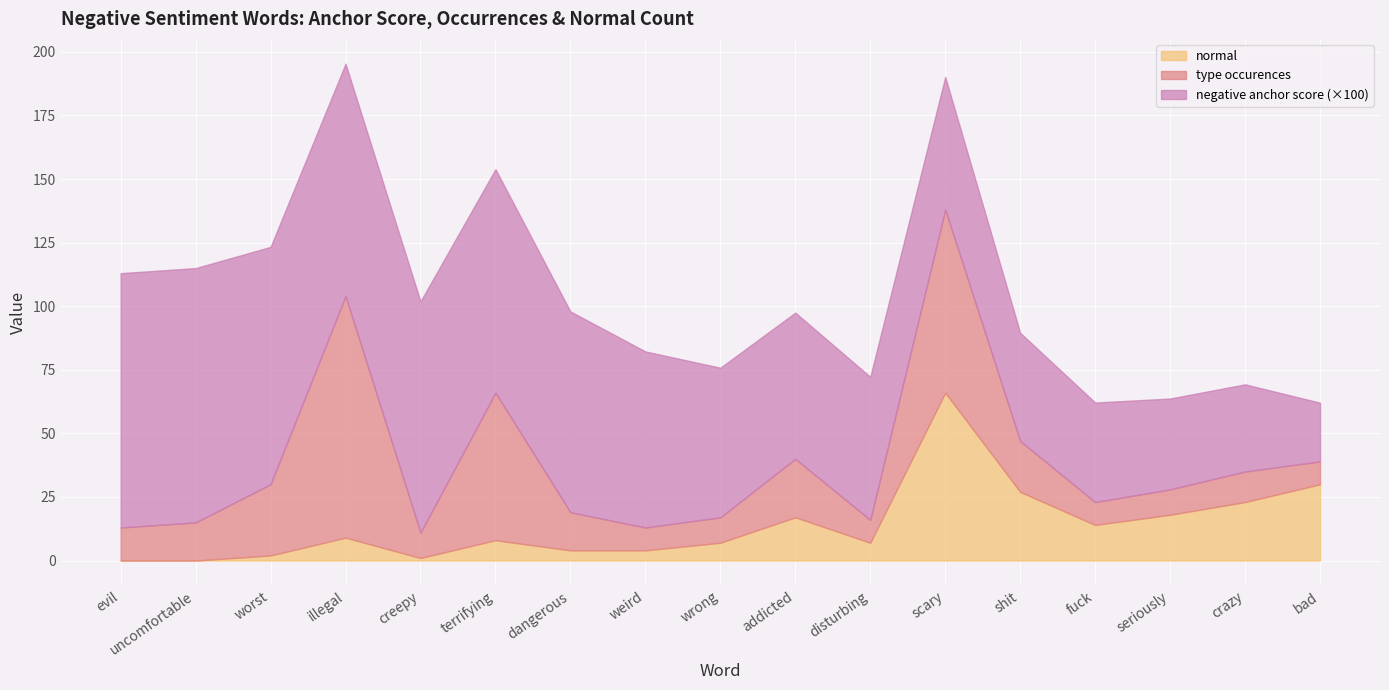

Is it true that normal equals 30.0 at bad?

True